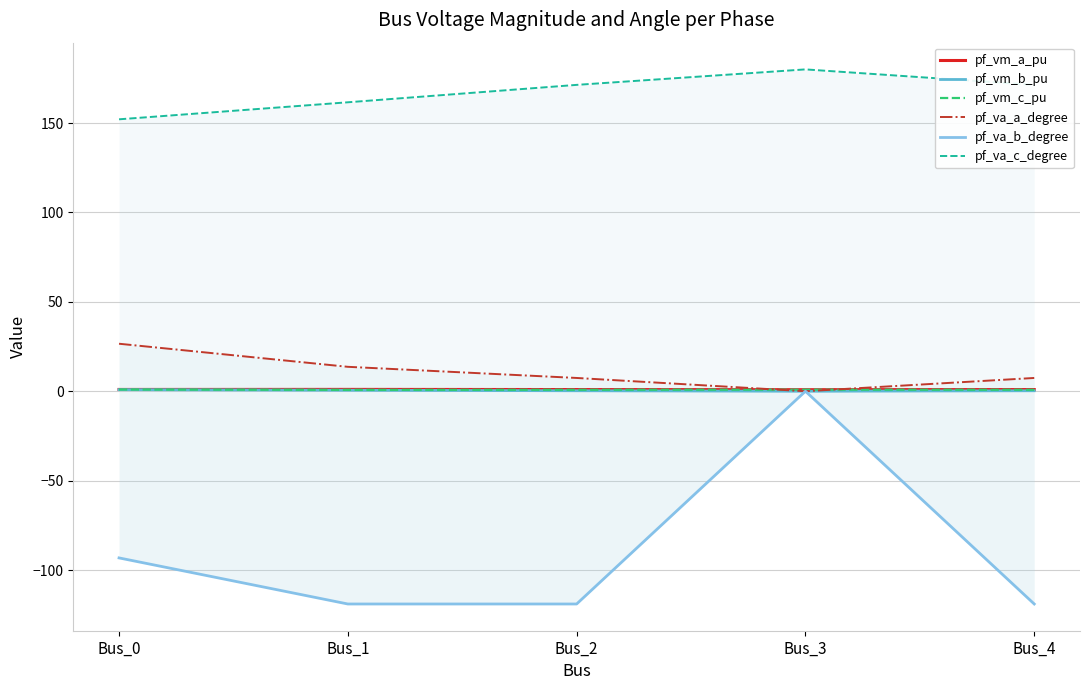

At how many categories does at least one series exceed 123?

5